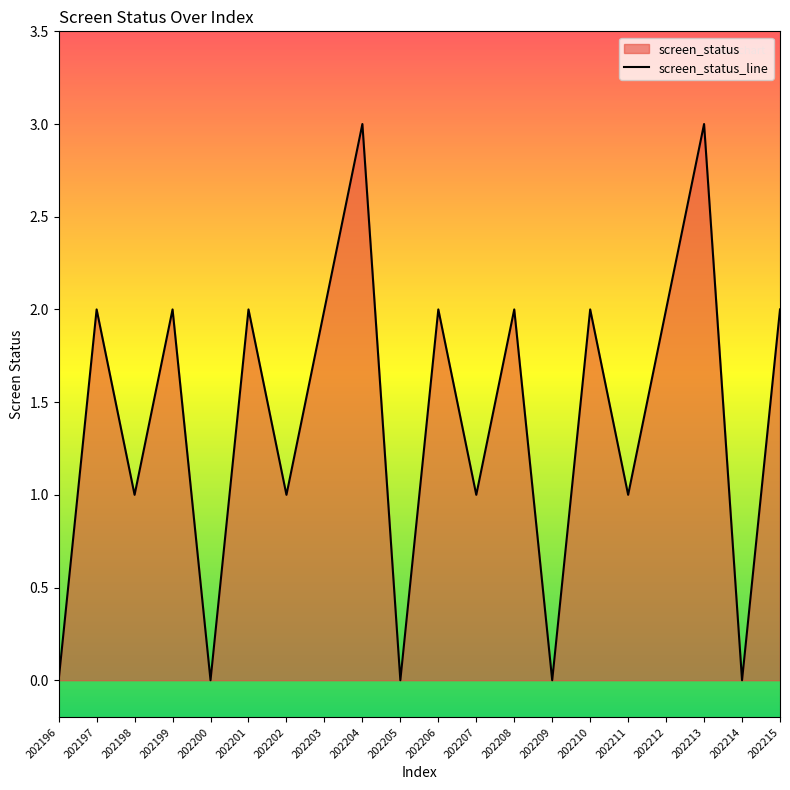

Where does the data first go above 2?

202204